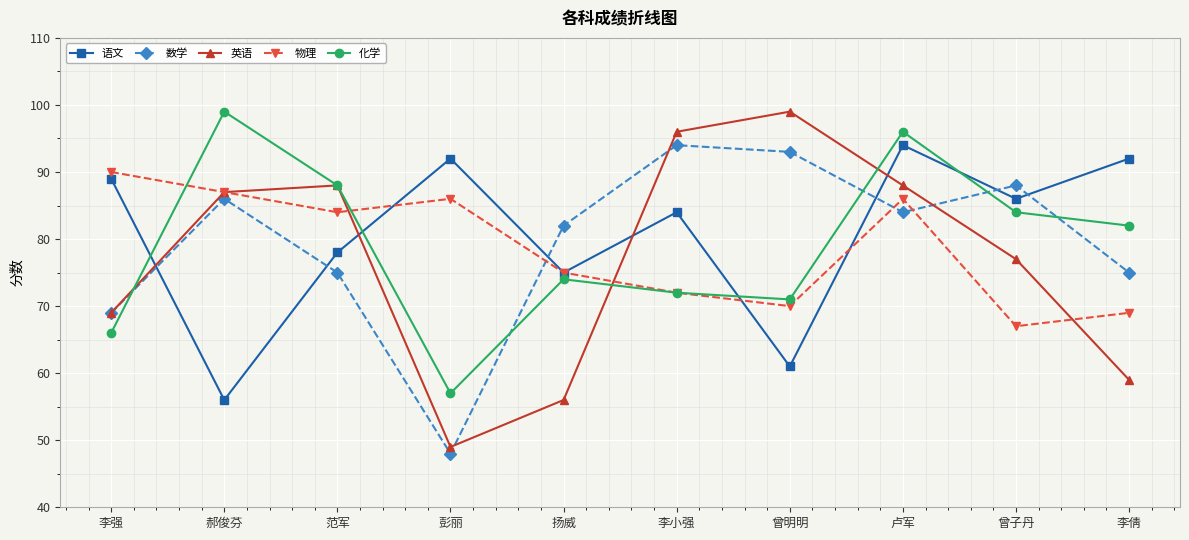

How many lines are shown in the chart?

5